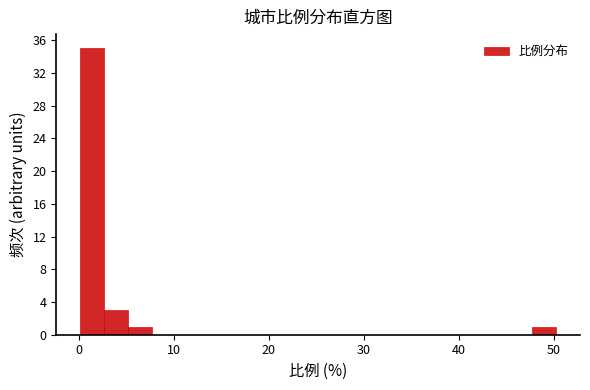

Read against the x-axis, roughly where is the centre of the tallest bar?

1